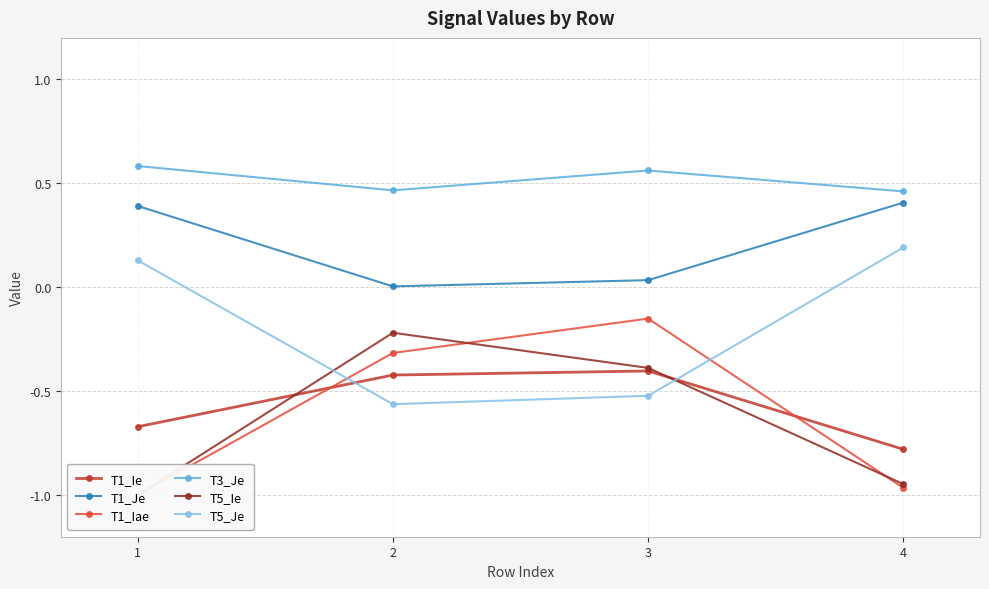

Reading left to right, what are all the values shown in this chart?

T1_Ie: -0.7	-0.4	-0.4	-0.8
T1_Je: 0.4	0.0	0.0	0.4
T1_Iae: -1.0	-0.3	-0.2	-1.0
T3_Je: 0.6	0.5	0.6	0.5
T5_Ie: -1.0	-0.2	-0.4	-0.9
T5_Je: 0.1	-0.6	-0.5	0.2